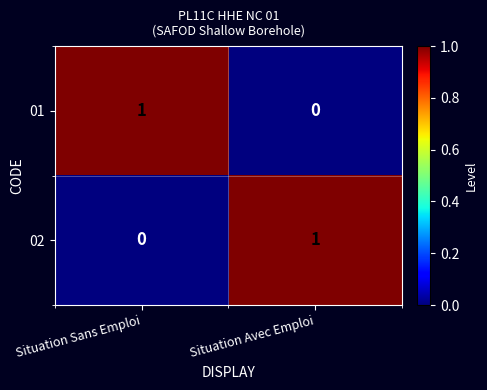

Rank the categories by 01 value from highest to lowest.

Situation Sans Emploi, Situation Avec Emploi